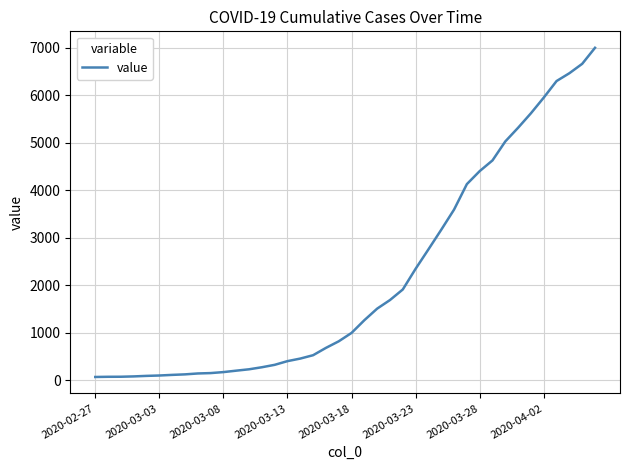

What is the difference between the maximum and second lowest values?

6936